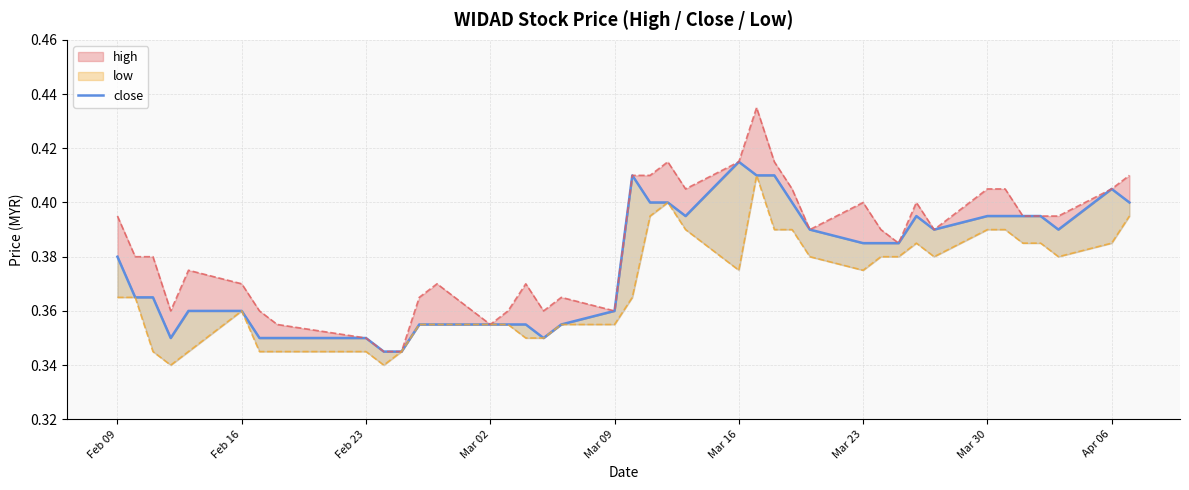

The chart shows a value of 0.1 at 35. True or false?

False